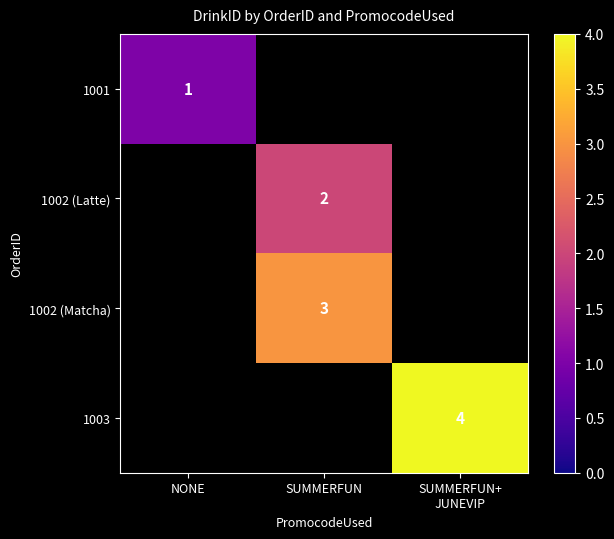

Is the value of 1002 (Latte) at NONE greater than the value of 1002 (Matcha) at NONE?

No